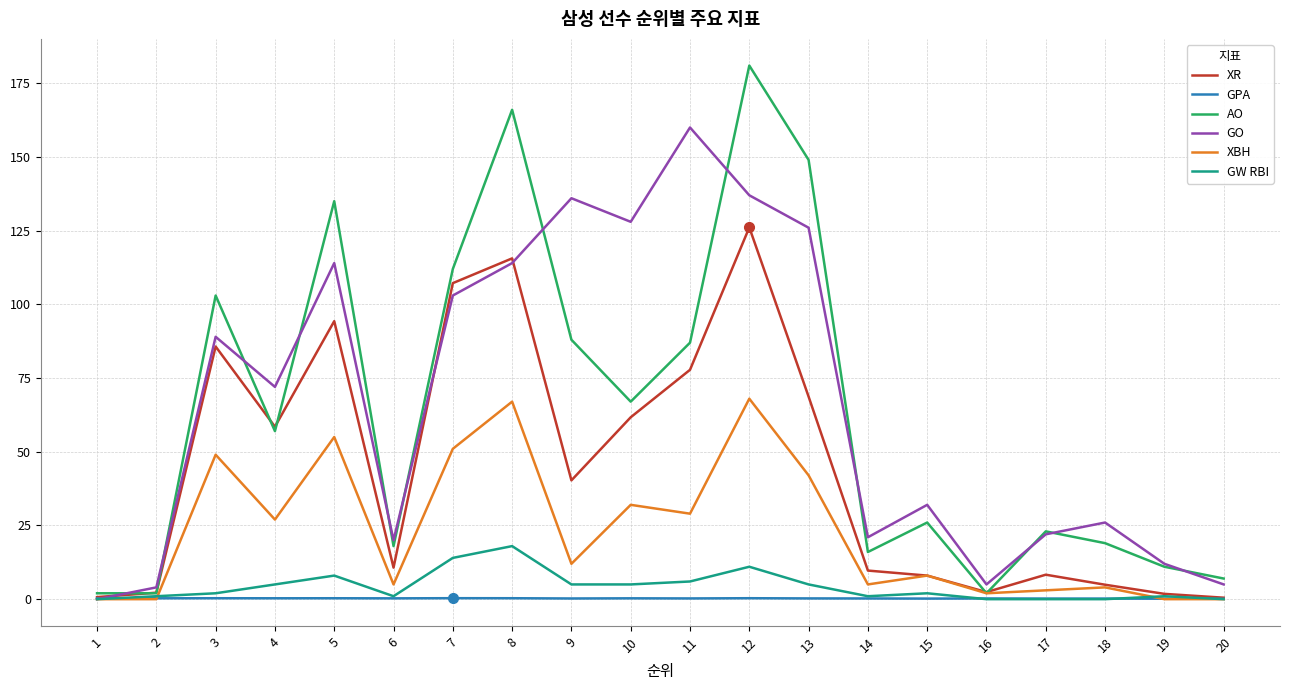

The value of GW RBI at 18 is 8.2. True or false?

False